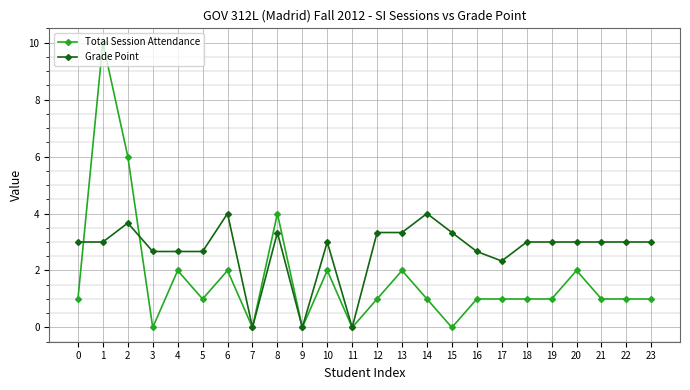

Count the number of categories in the chart.

24